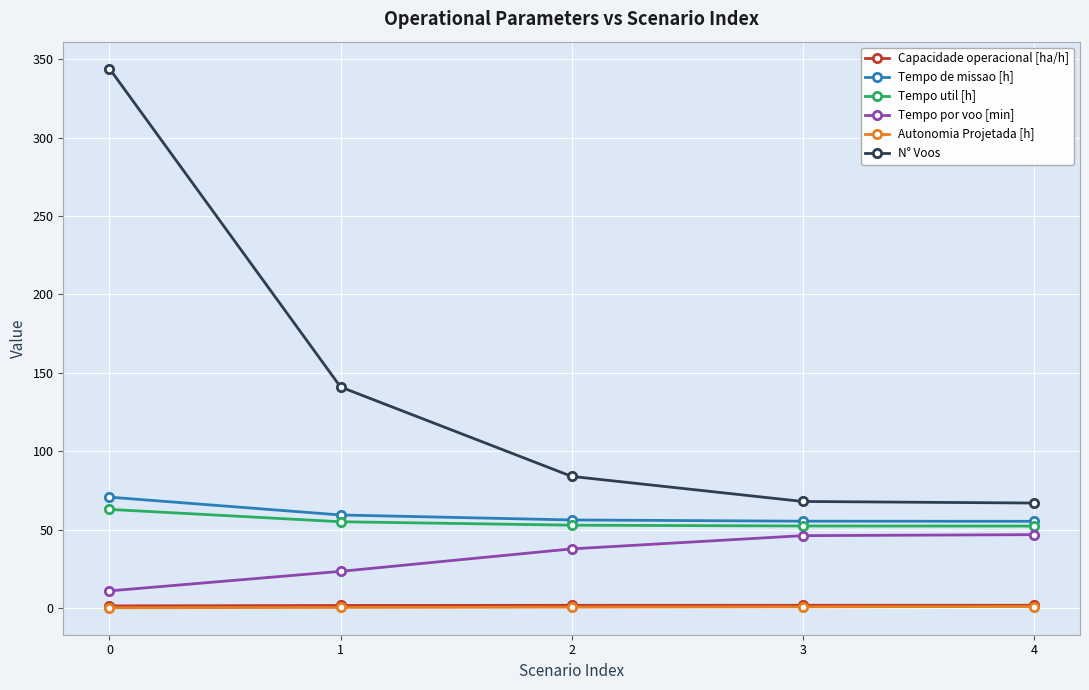

True or false: N° Voos has more than 0 interior local peaks.

False